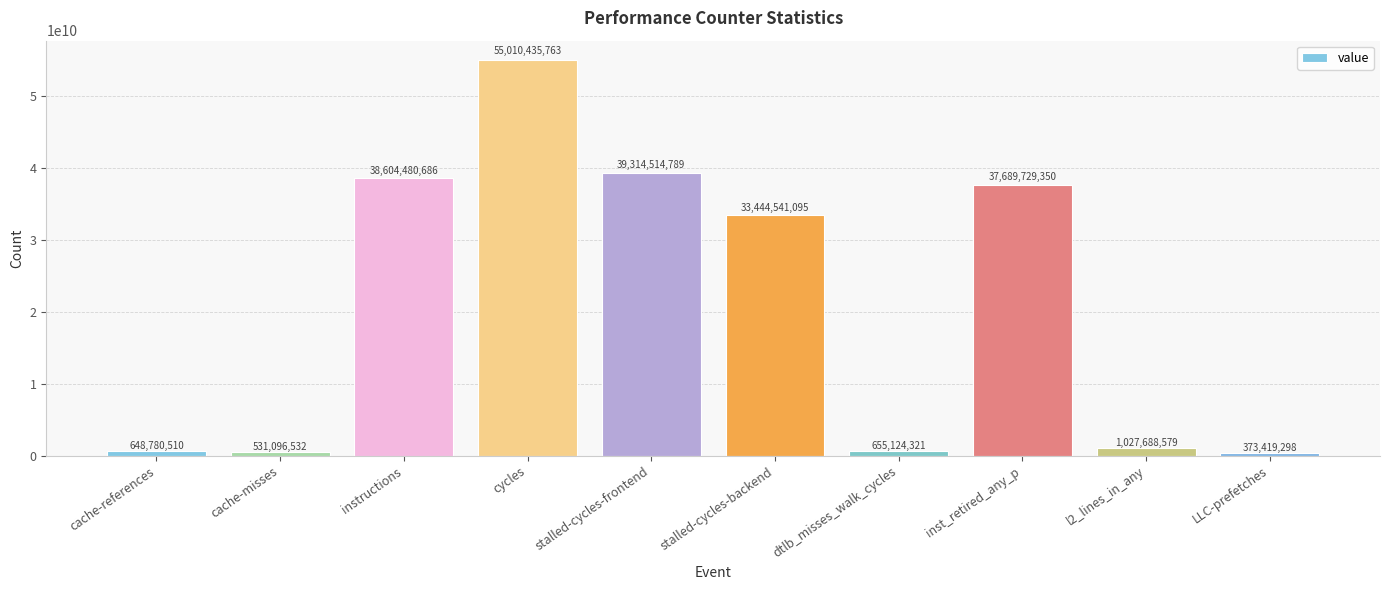

Reading left to right, extract all data points from this chart.

648780510	531096532	38604480686	55010435763	39314514789	33444541095	655124321	37689729350	1027688579	373419298